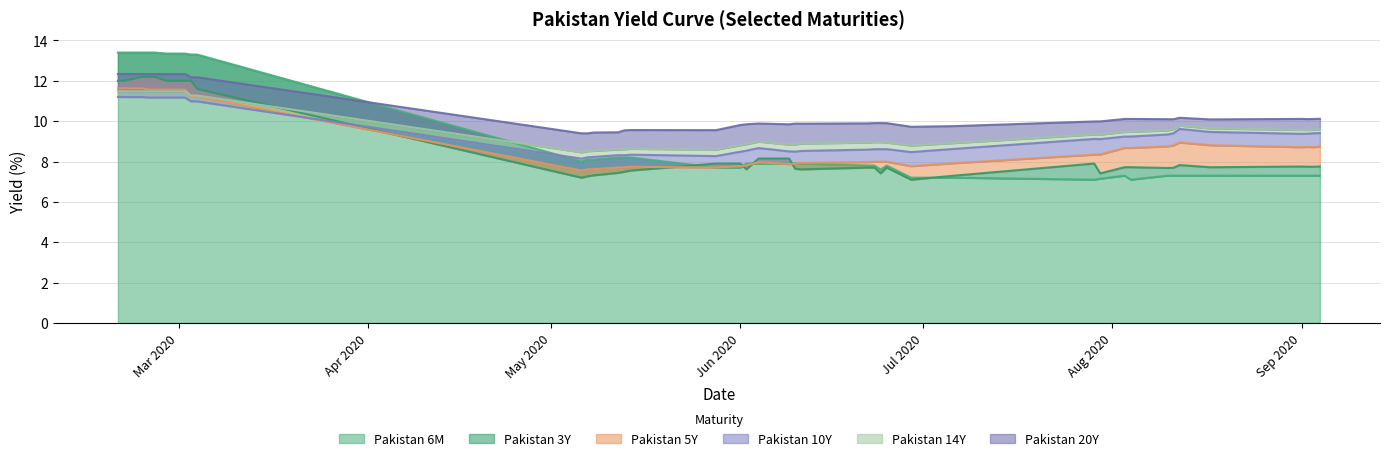

What is the lowest value of the Pakistan 6M series?

7.1